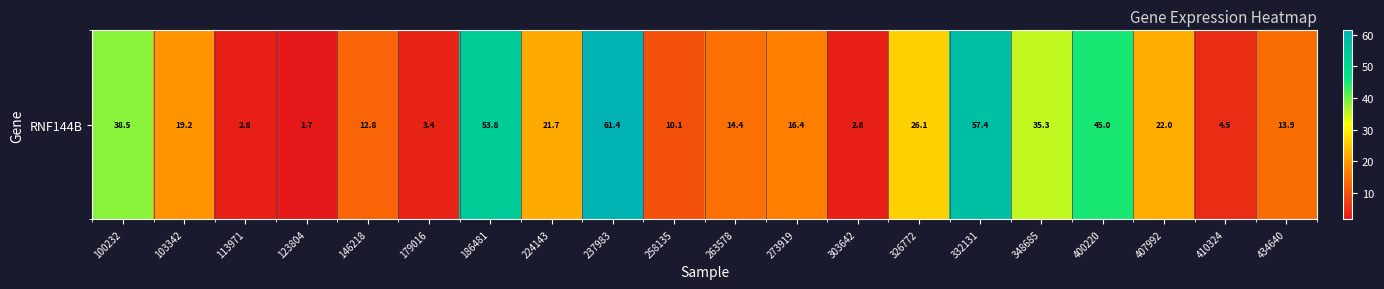

Reading left to right, what are all the values shown in this chart?

100232=38.5	103342=19.2	113971=2.8	123804=1.7	146218=12.8	179016=3.4	186481=53.8	224143=21.7	237983=61.4	258135=10.1	263578=14.4	273919=16.4	303642=2.8	326772=26.1	332131=57.4	348685=35.3	400220=45.0	407992=22.0	410324=4.5	434640=13.9